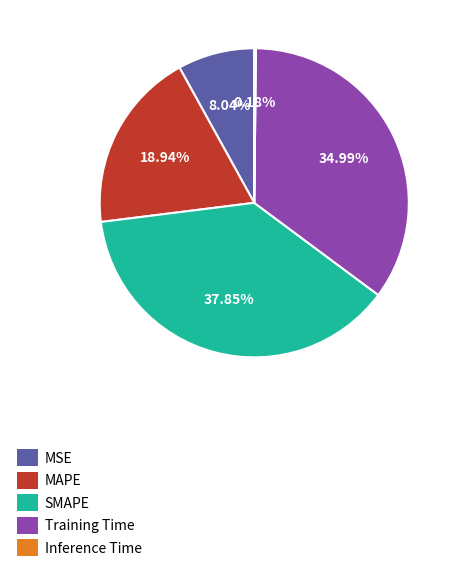

Which slice is the largest?

SMAPE